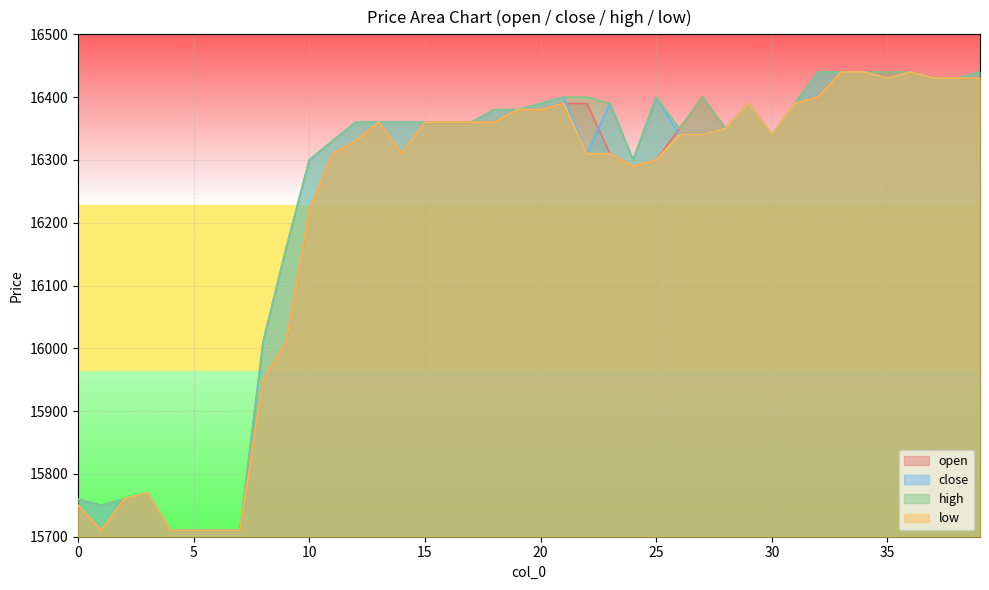

True or false: low and open intersect in this chart.

False